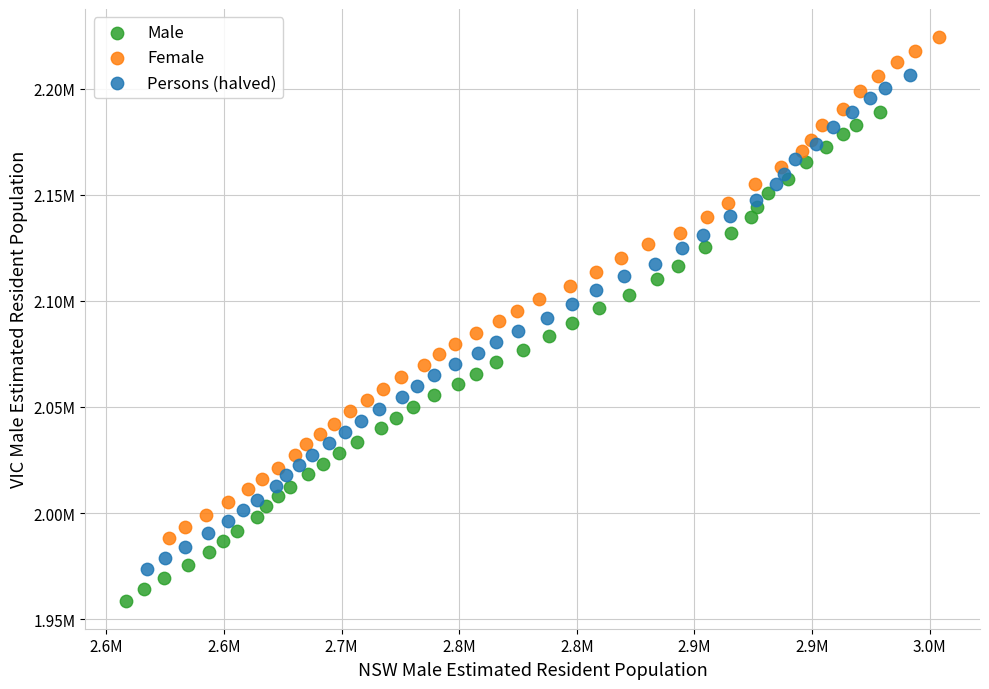

Which series has the widest spread of Y values?

Female